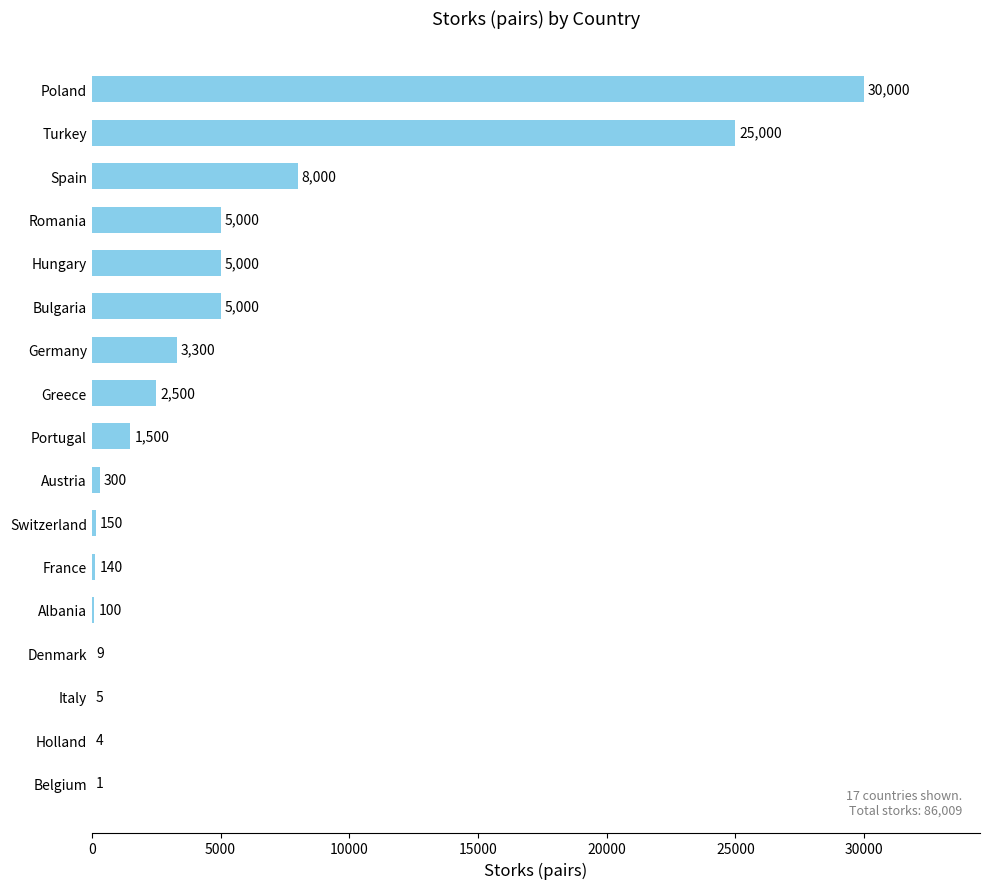

True or false: the data shows 150 at Switzerland.

True